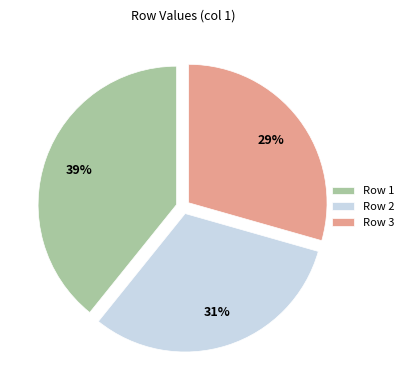

Count the number of slices in the pie.

3